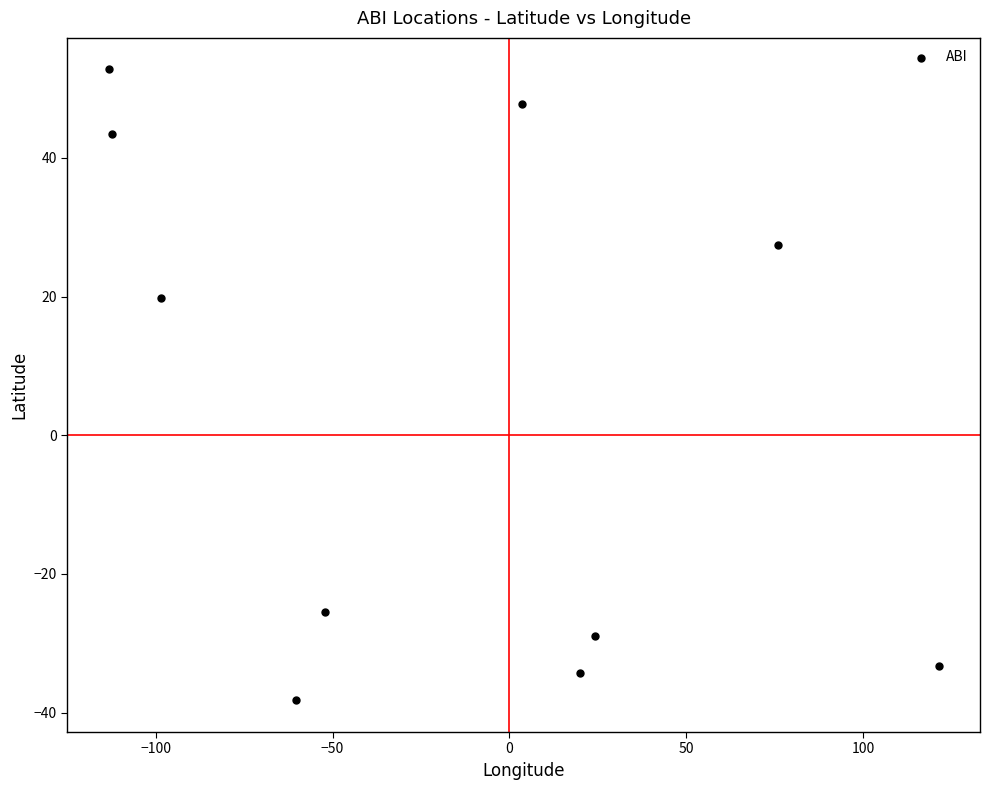

What Y value in the scatter plot is closest to 7?

19.8